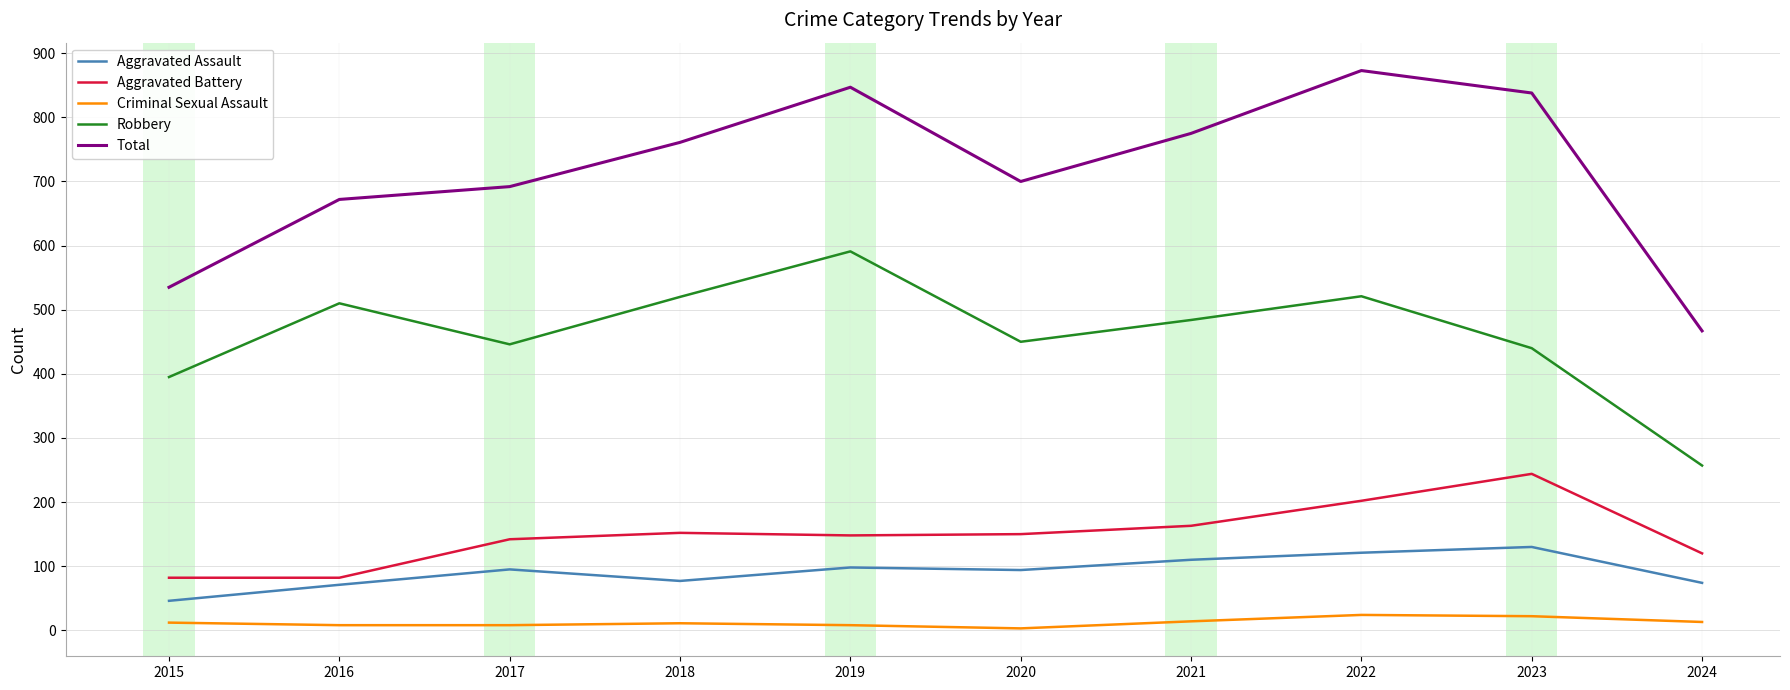

True or false: Total has more than 2 points higher than both neighbors.

False